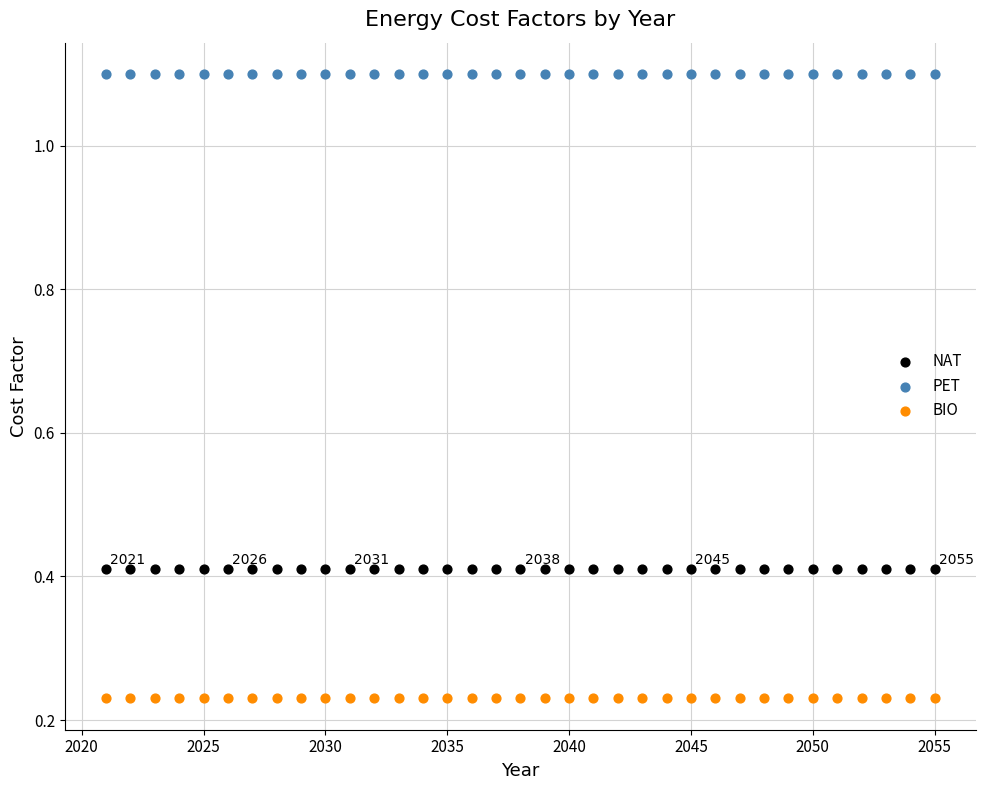

Which series contains the lowest Y value?

BIO